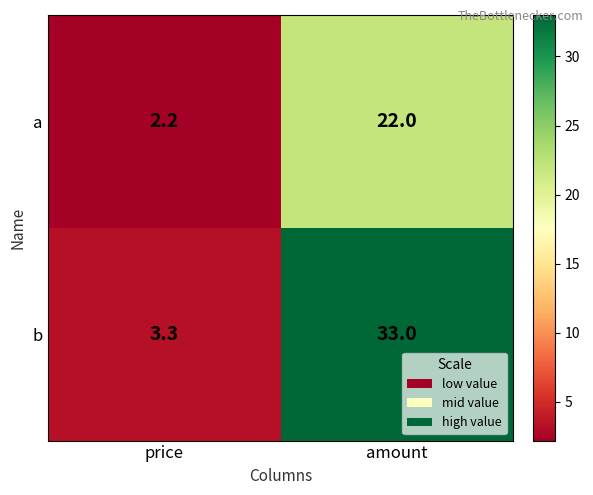

What is the difference between the highest and lowest values at price?

1.1